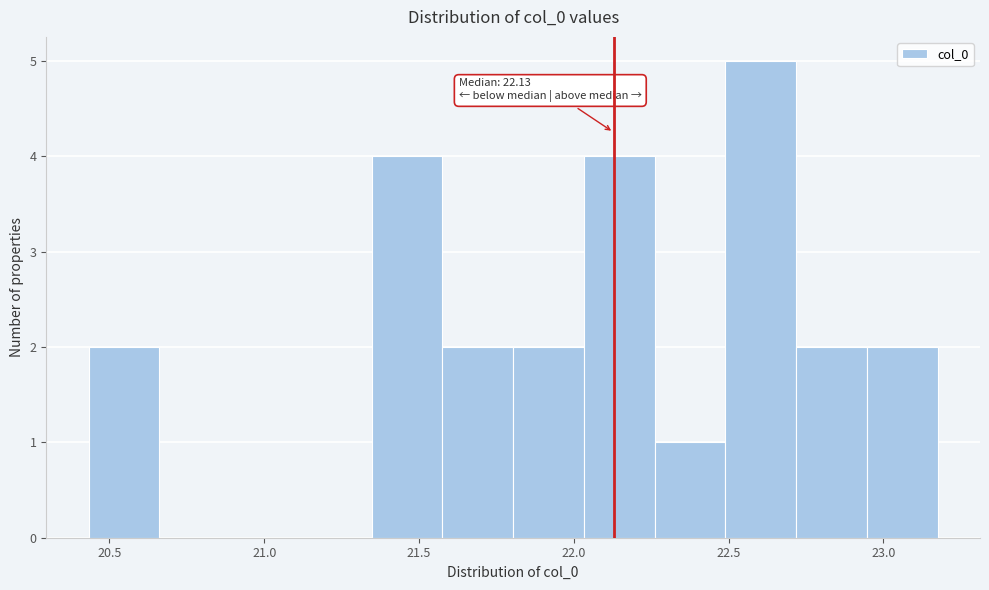

Which range on the x-axis has the tallest bar?

22.50 to 22.70